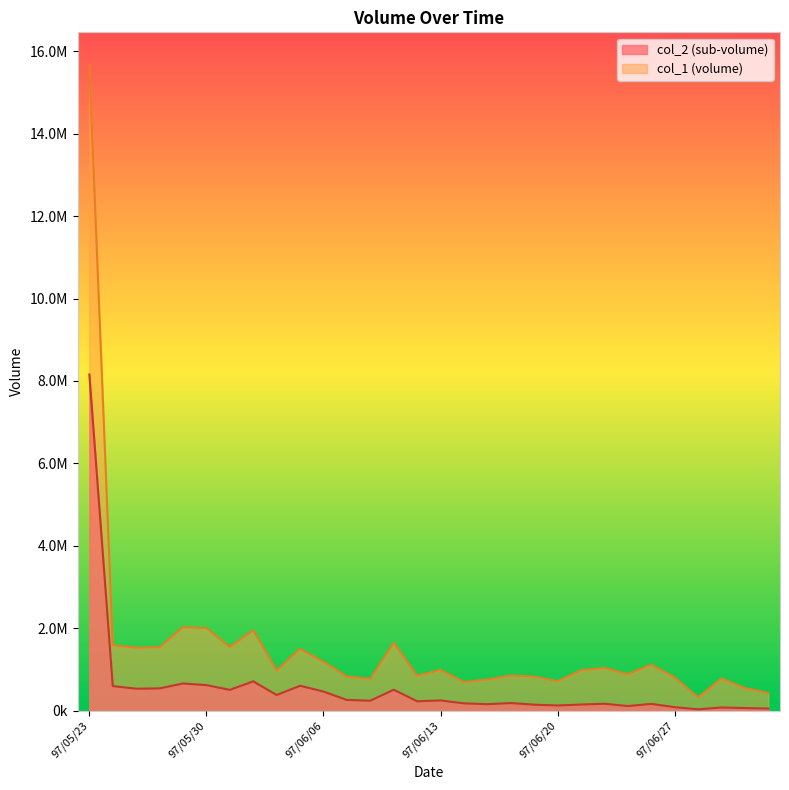

True or false: col_2 has a value of 137923 at 97/06/27.

False